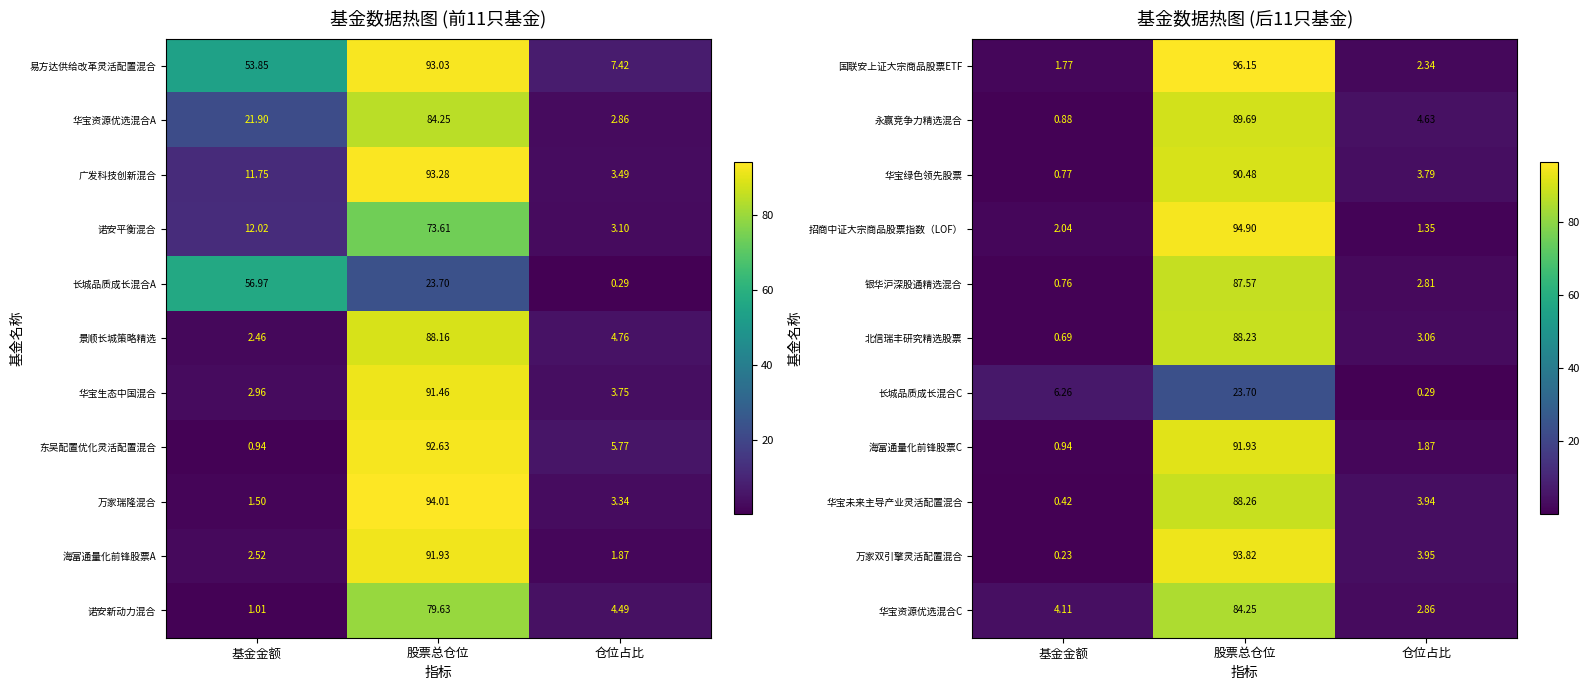

What is the difference between the maximum and minimum values in the 万家双引擎灵活配置混合 series?

93.6